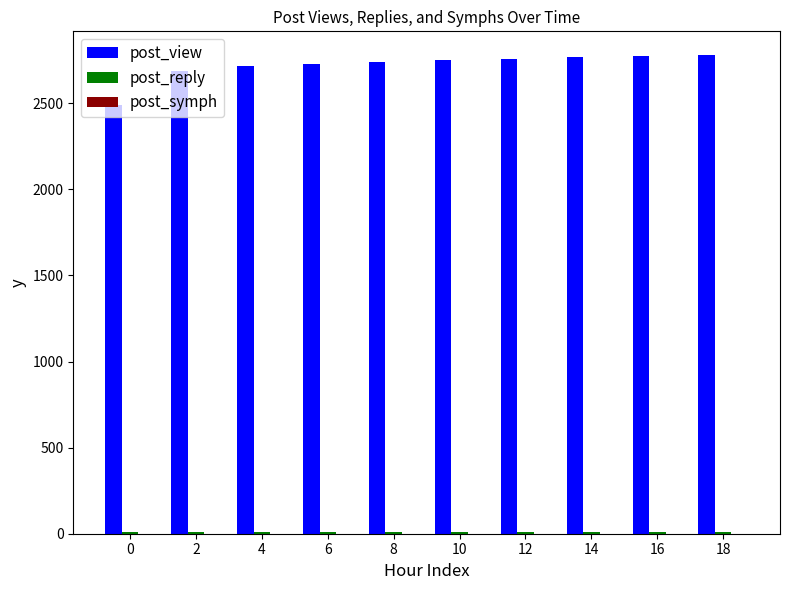

What is the difference between the highest and lowest values at 18?

2768